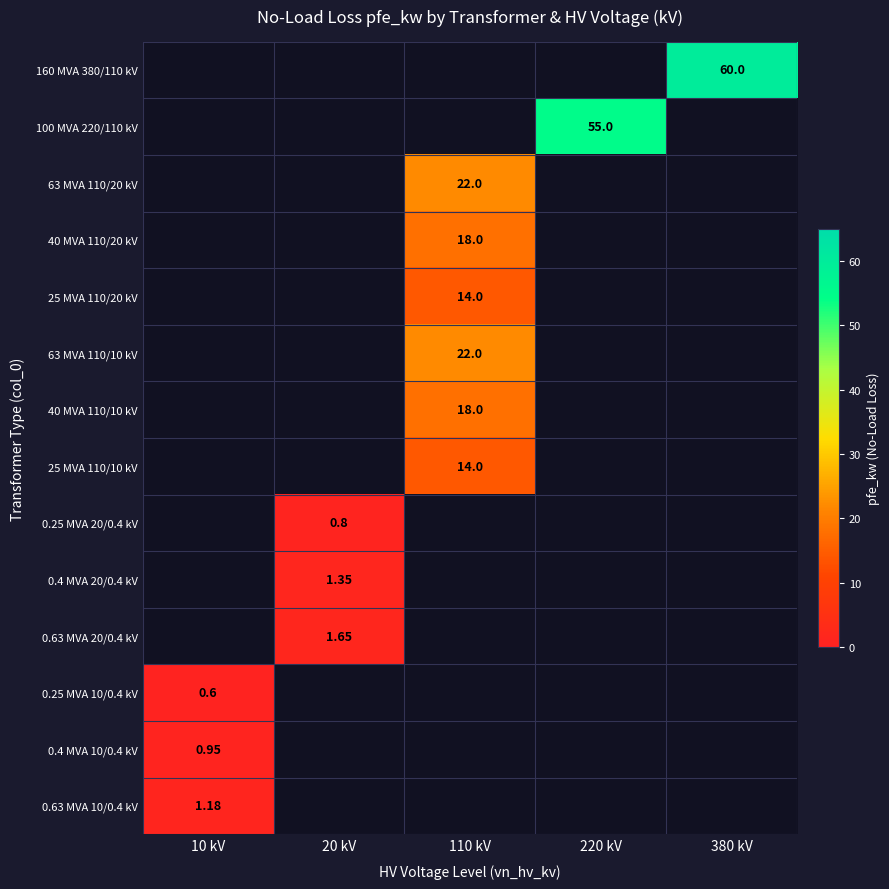

Which label corresponds to the largest value in the chart?

380 kV